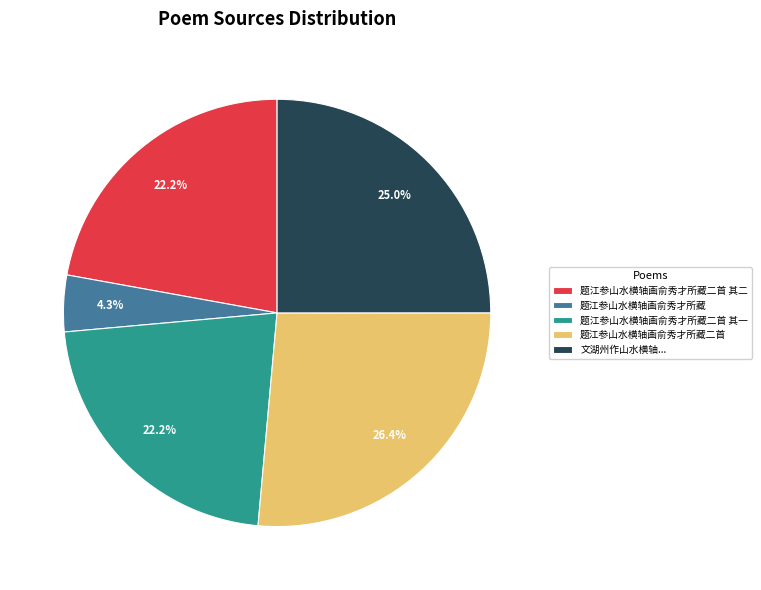

Which category has the smallest portion of the pie?

题江参山水横轴画俞秀才所藏